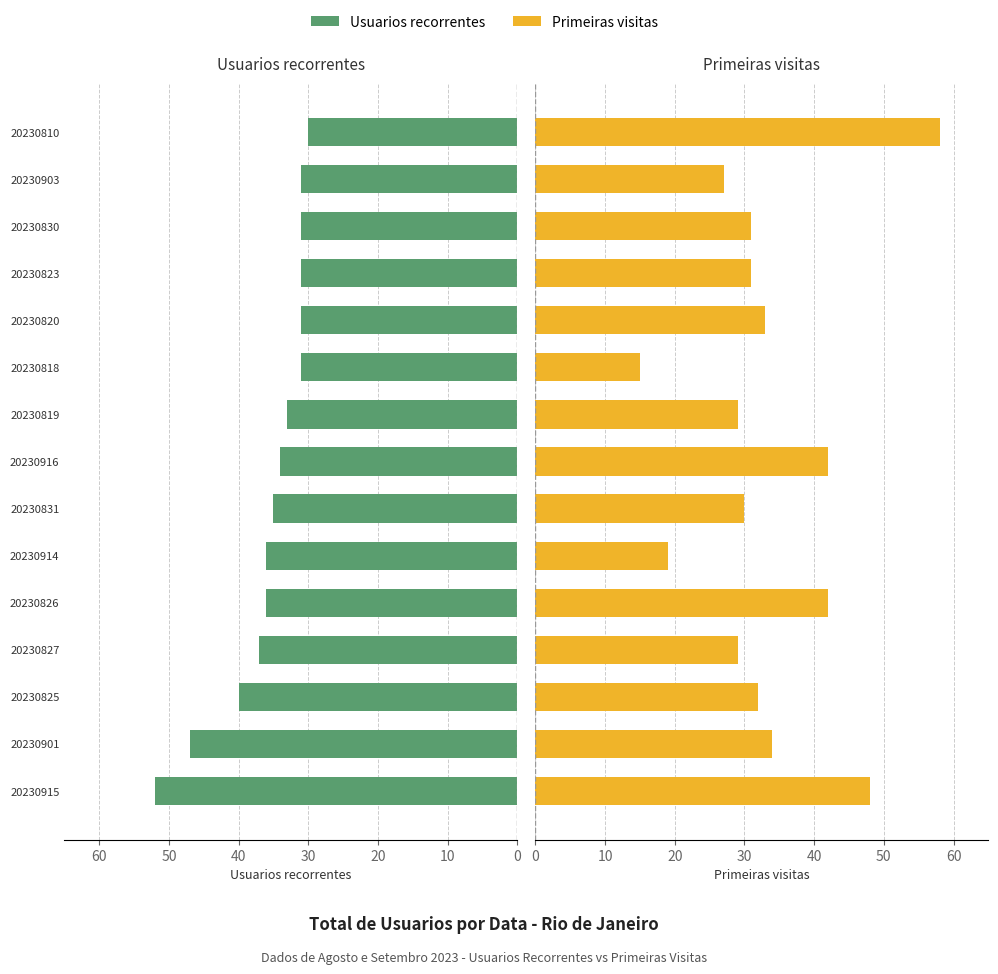

Reading left to right, what are all the values shown in this chart?

Usuarios recorrentes: 52	47	40	37	36	36	35	34	33	31	31	31	31	31	30
Primeiras visitas: 48	34	32	29	42	19	30	42	29	15	33	31	31	27	58